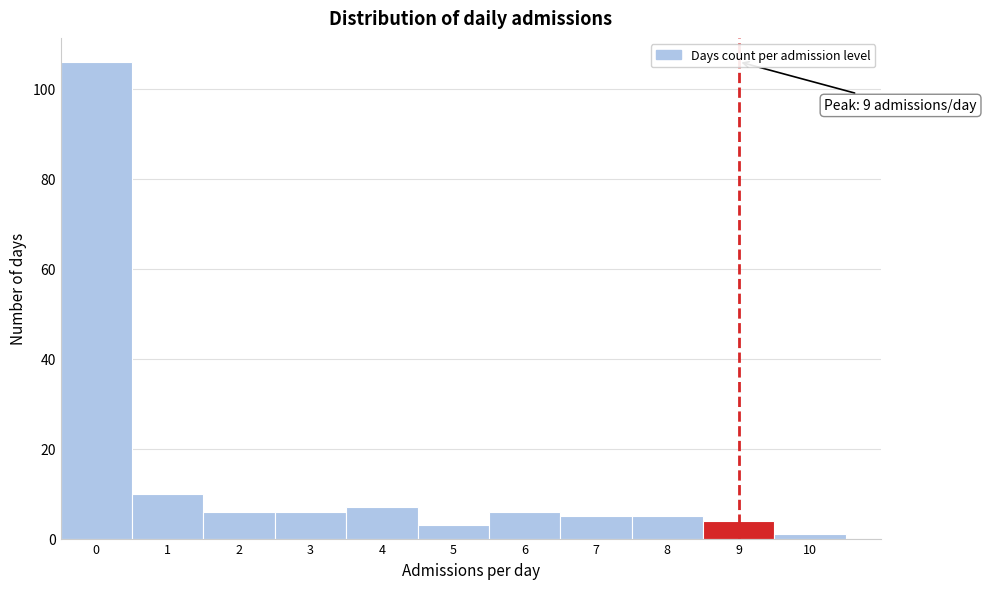

Over which range of the x-axis is the bar tallest?

-0.5 to 0.5